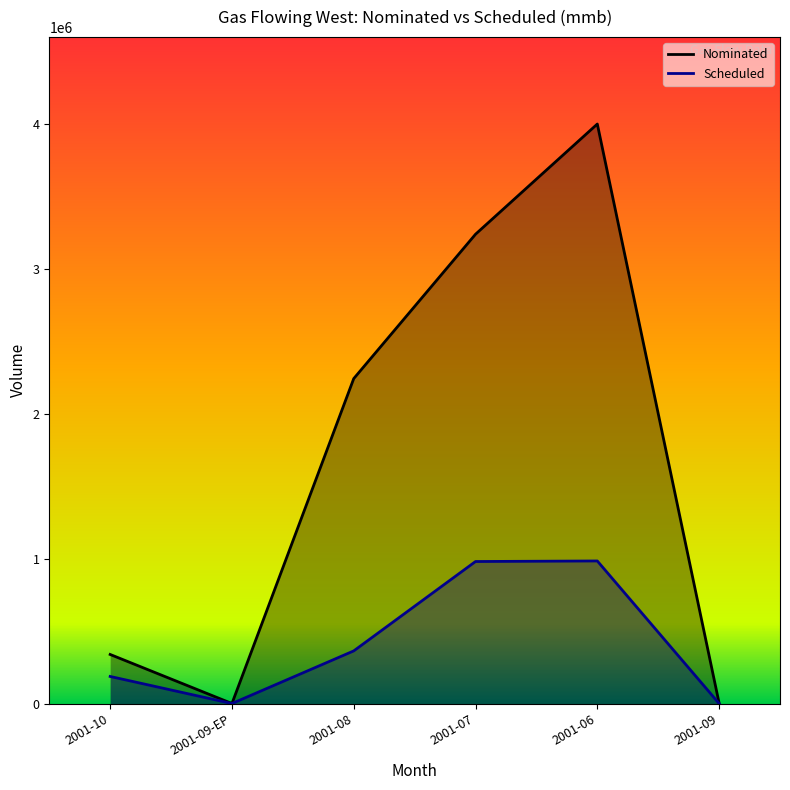

What is the sum of all Nominated values?

9826341